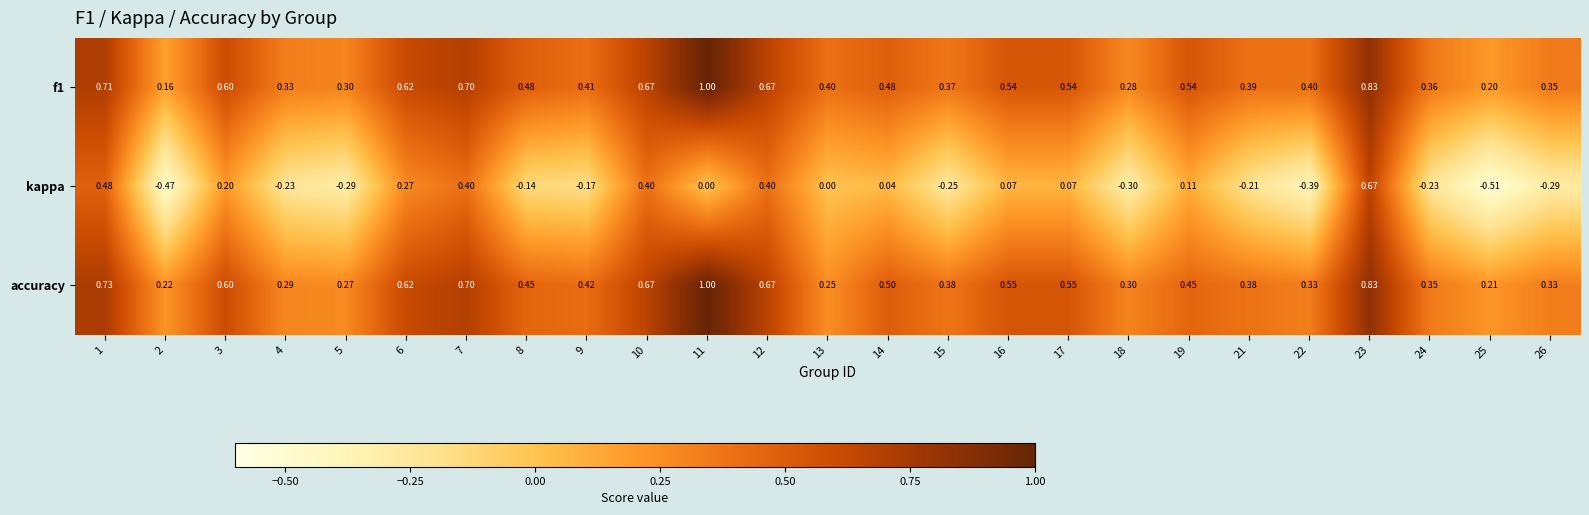

Is the value of kappa at 3 greater than the value of f1 at 18?

No